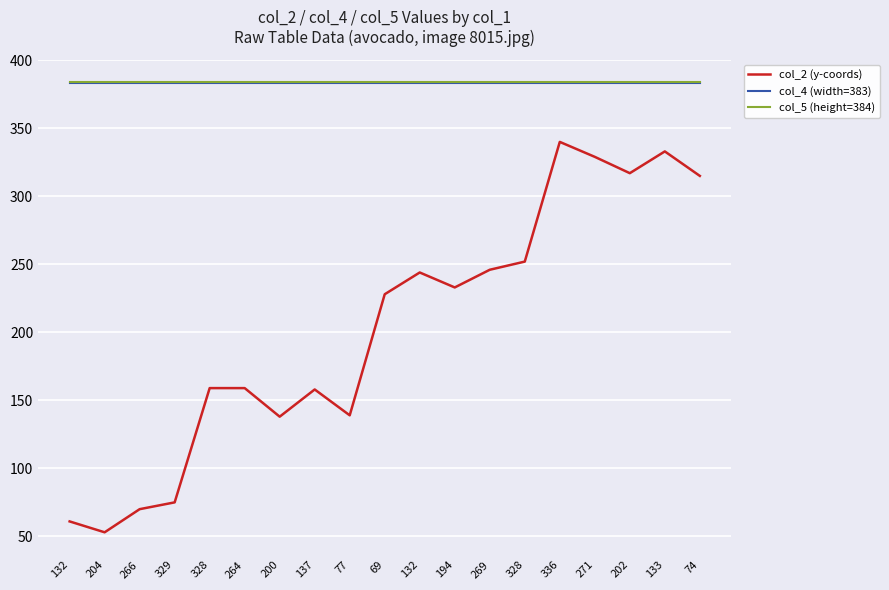

What are all the series names shown in the legend?

col_2 (y-coords), col_4 (width=383), col_5 (height=384)